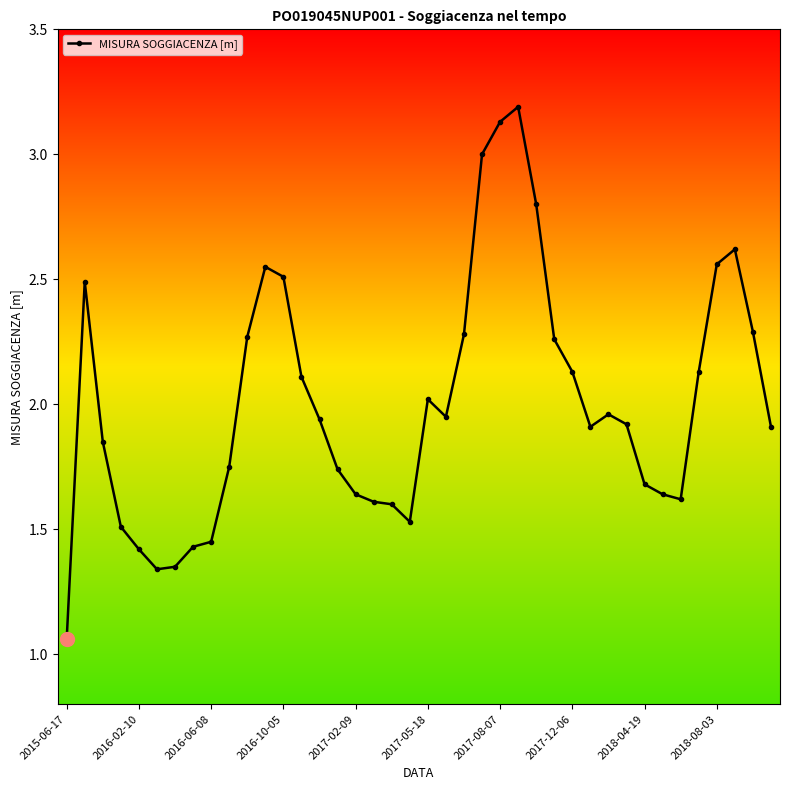

True or false: the data has more than 0 interior local peaks.

True